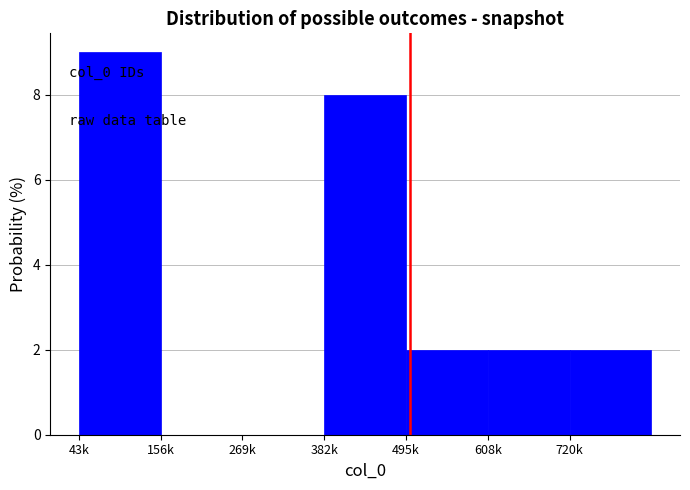

Reading left to right, extract all data points from this chart.

43k=9	156k=0	269k=0	382k=8	495k=2	608k=2	720k=2